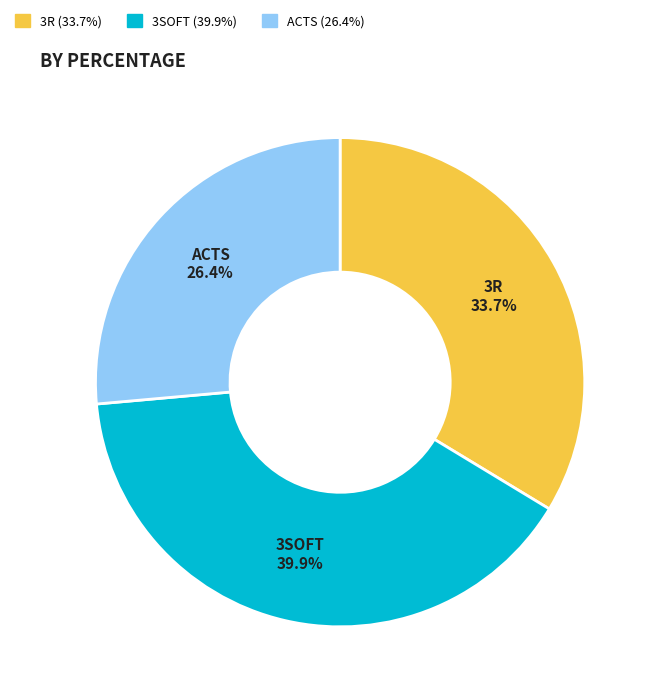

True or false: ACTS accounts for 41% of the total.

False